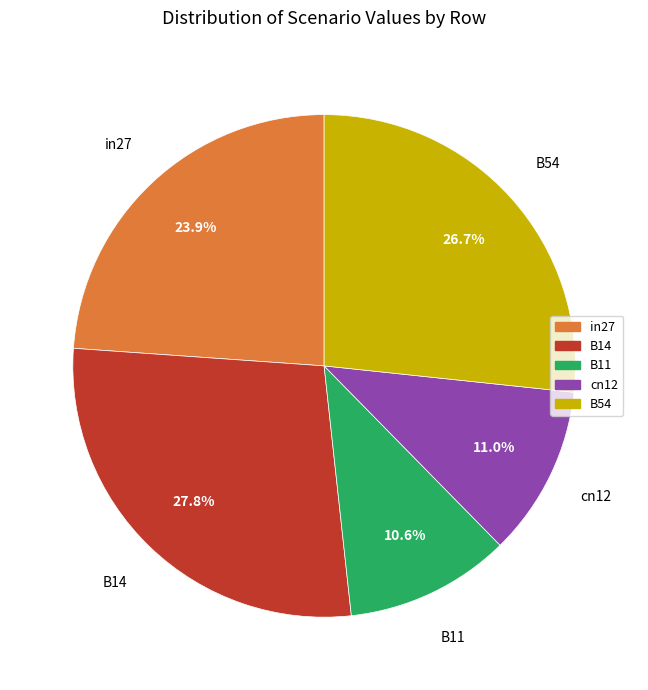

To the nearest percent, what portion does B14 represent?

28%